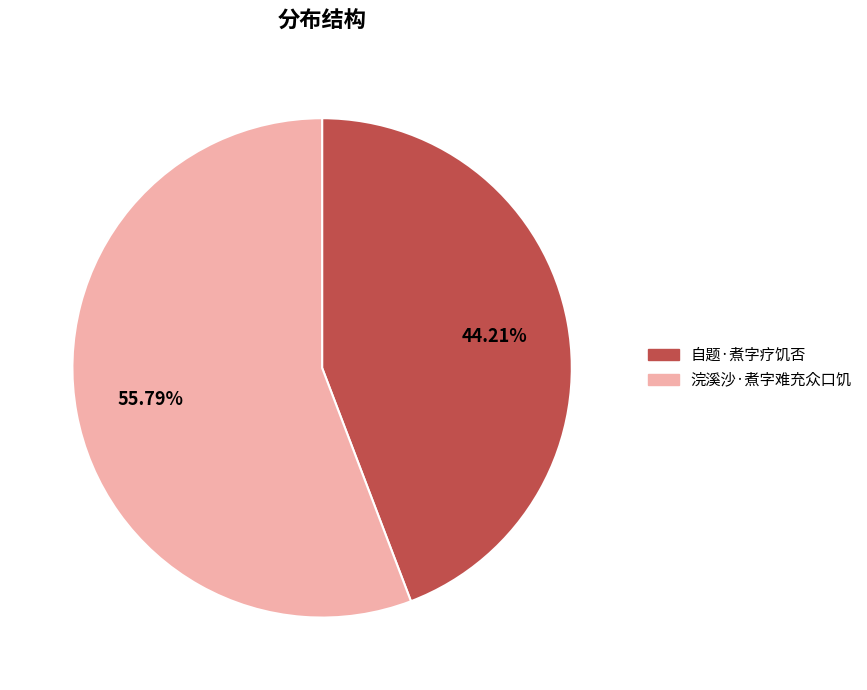

Combined, do 浣溪沙·煮字难充众口饥 and 自题·煮字疗饥否 account for over 50%?

Yes